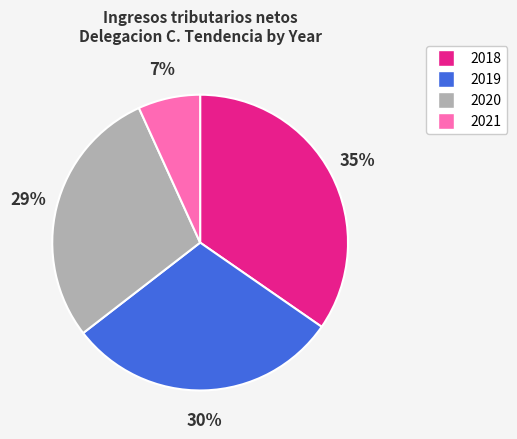

Is there a majority slice in this chart?

No